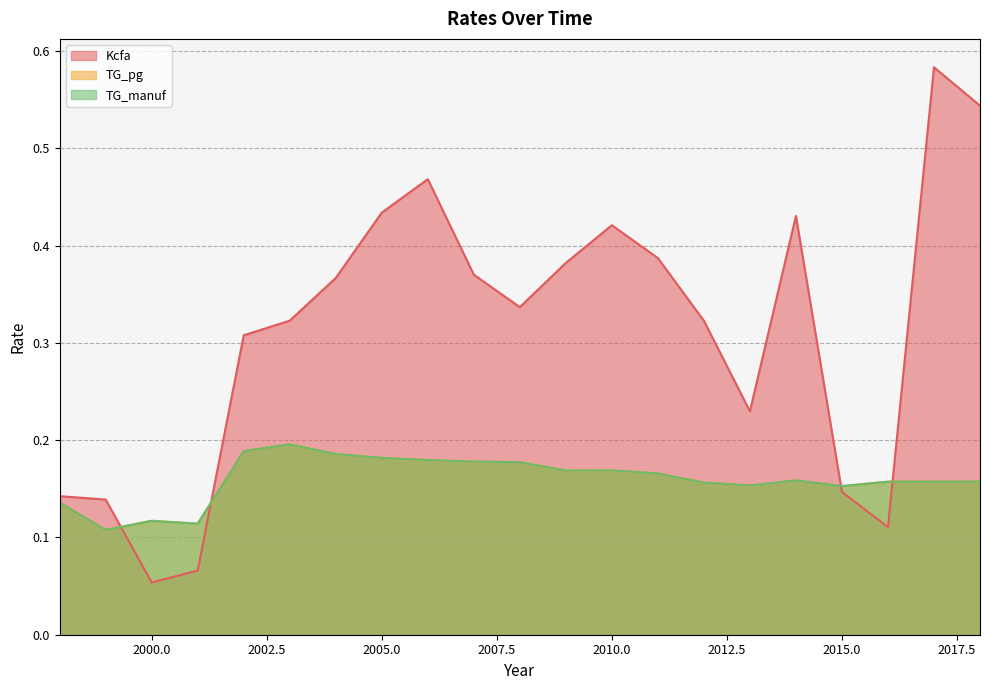

True or false: TG_manuf and TG_pg cross at least once.

False